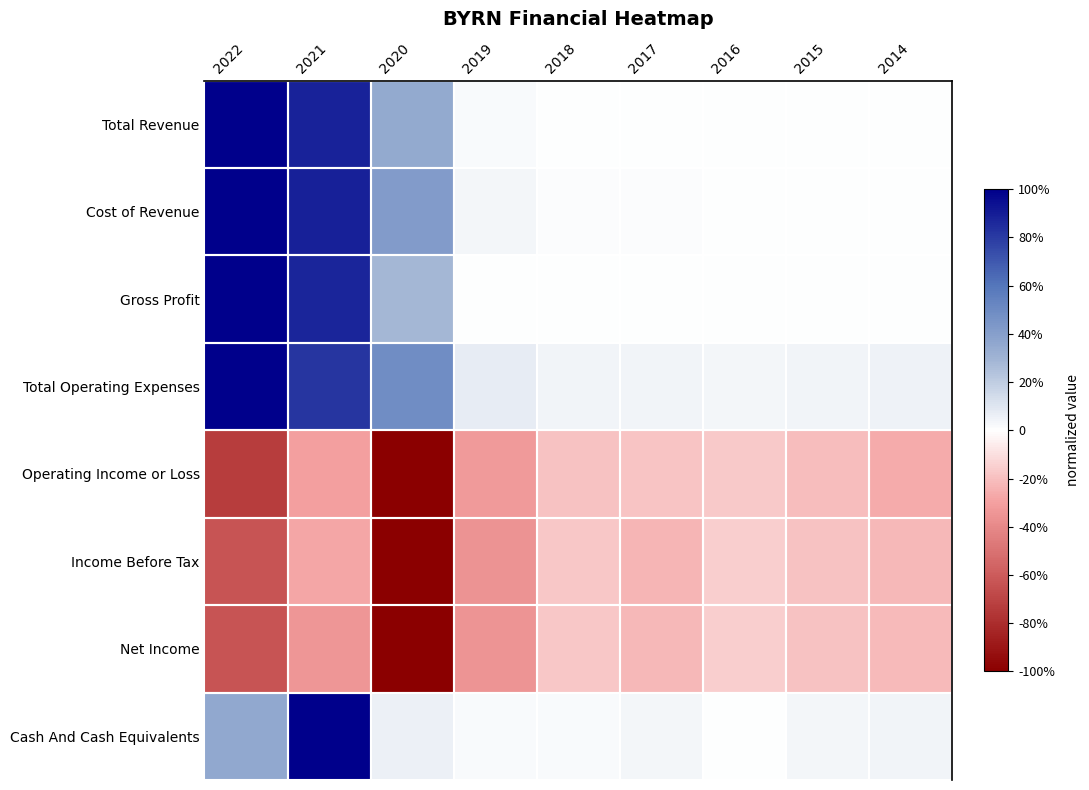

Rank the series by their maximum value, from lowest to highest.

Operating Income or Loss, Income Before Tax, Net Income, Total Revenue, Cost of Revenue, Gross Profit, Total Operating Expenses, Cash And Cash Equivalents